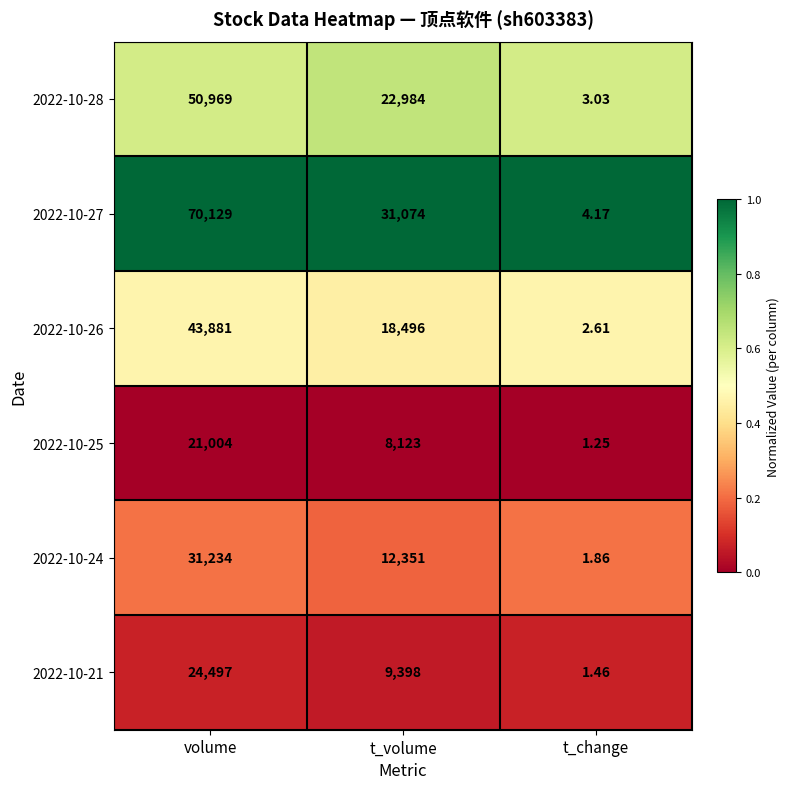

At volume, list the series in order from largest to smallest.

2022-10-27, 2022-10-28, 2022-10-26, 2022-10-24, 2022-10-21, 2022-10-25